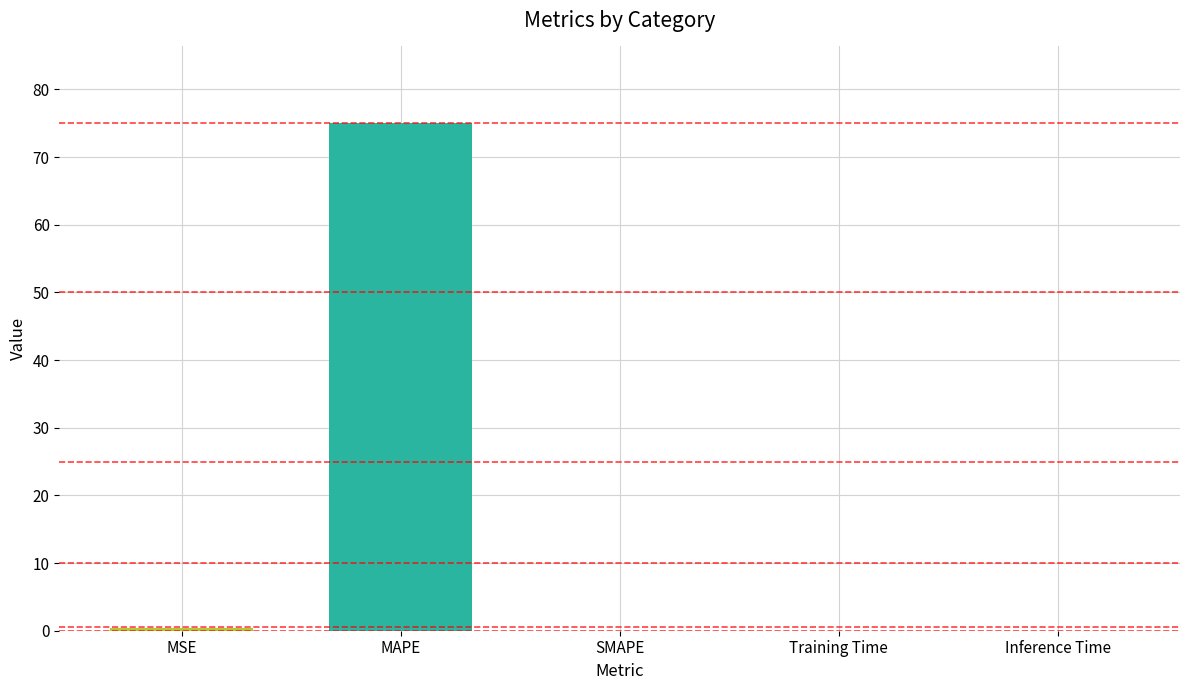

Is it true that the value at SMAPE is 0.0?

True